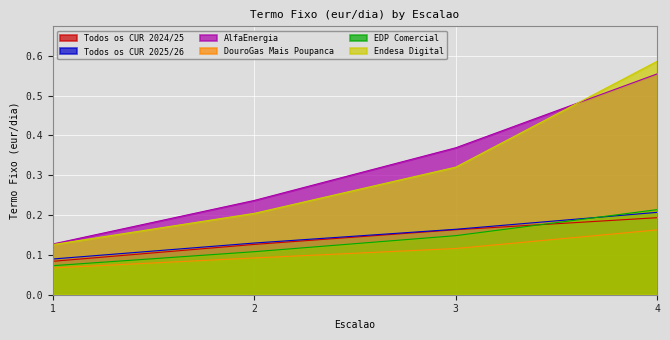

What is the sum of the Todos os CUR 2024/25 values at 2 and 4?

0.3